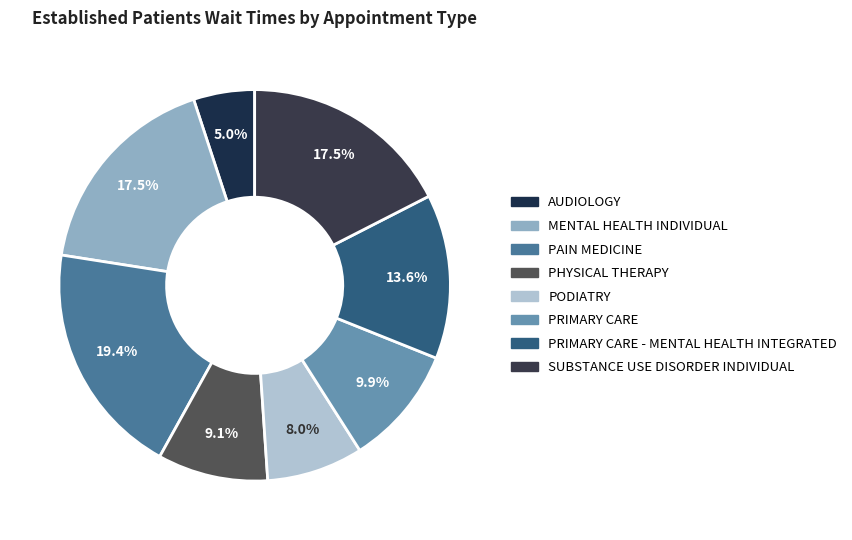

How many segments does this pie chart have?

8